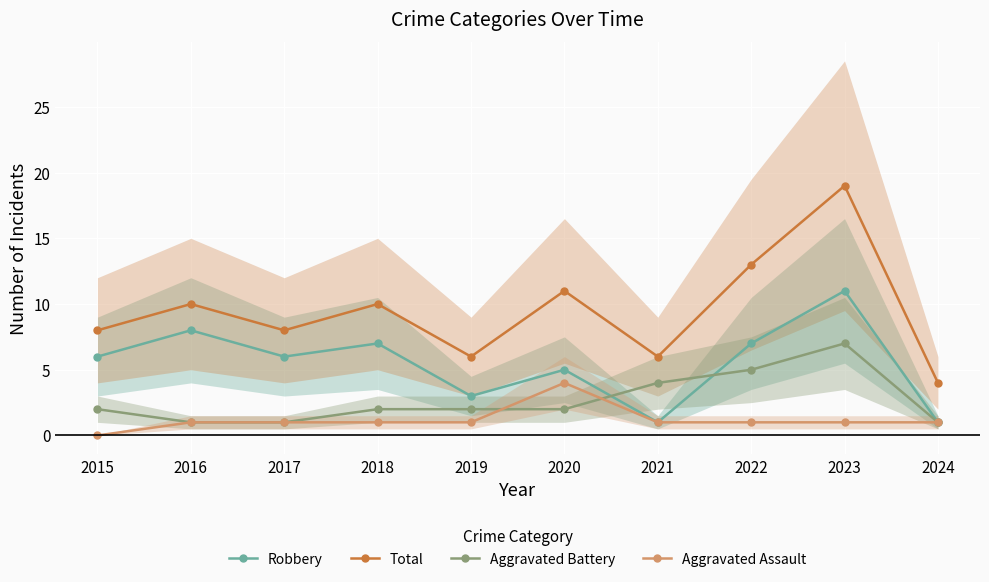

Is the value of Total at 2016 greater than the value of Aggravated Battery at 2021?

Yes